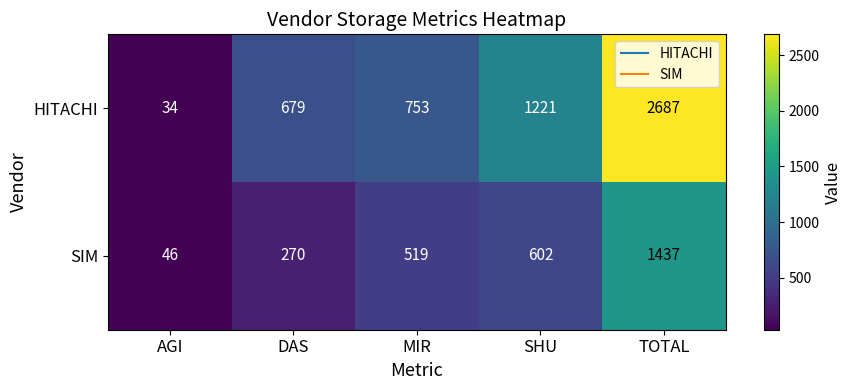

What is the sum of all SIM values?

2874